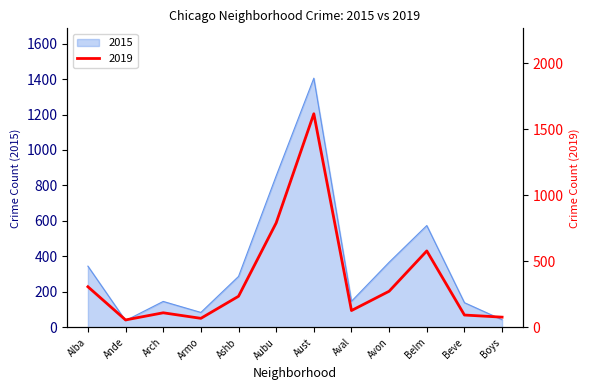

In 2019, how many points are lower than both neighbors (excluding endpoints)?

3